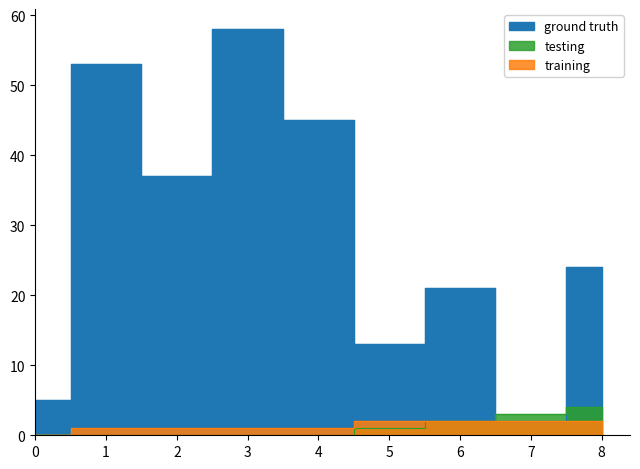

How many testing values are between 0 and 2?

7